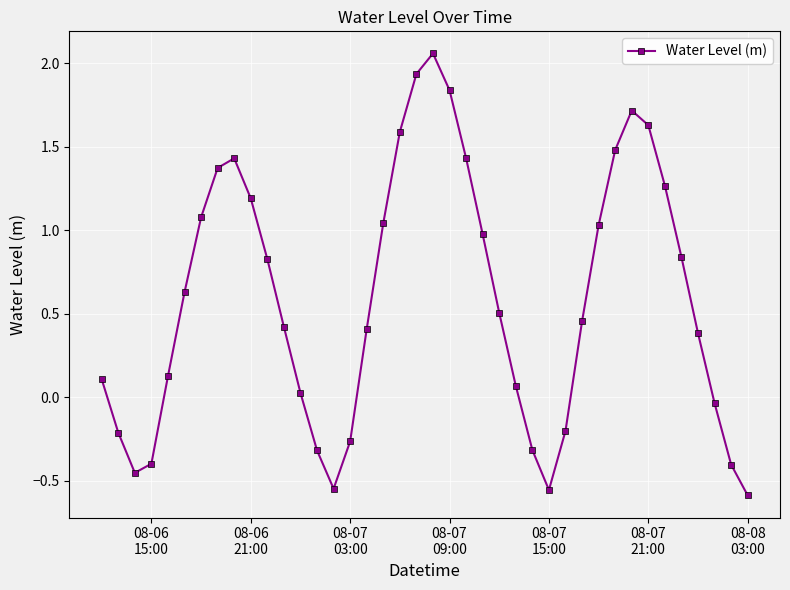

How many interior local peaks (higher than both neighbors) does the data have?

3